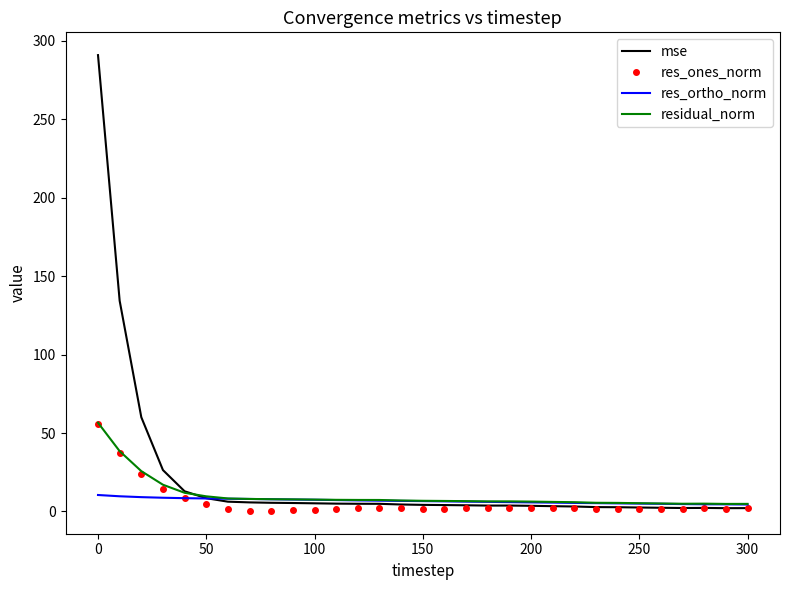

Which series has the largest range (max minus min)?

mse